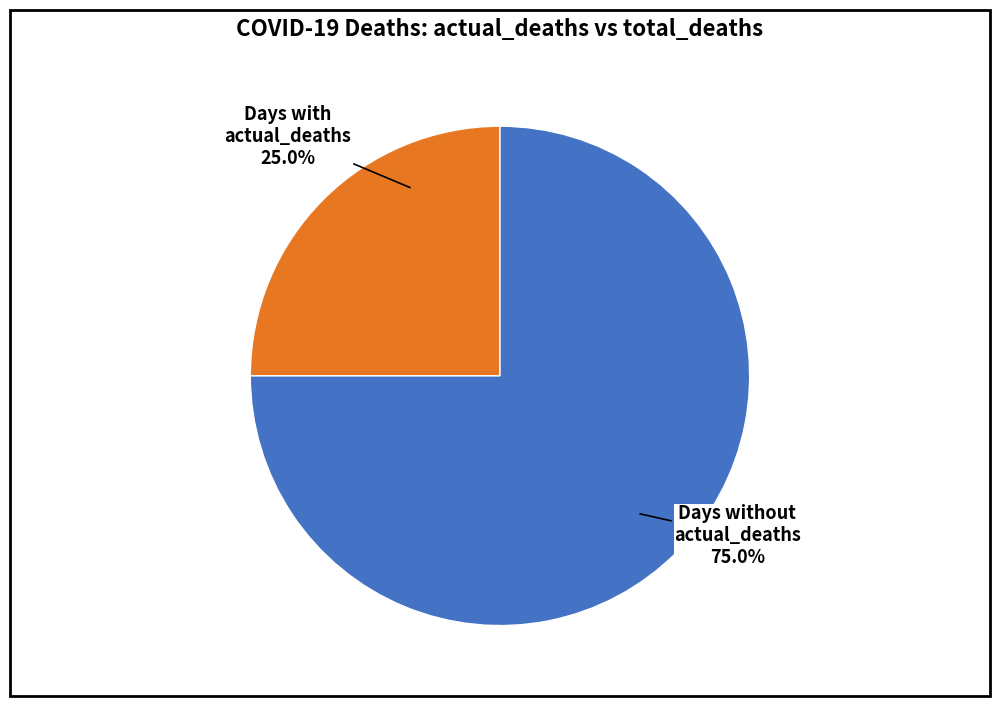

How many slices are in this pie chart?

2